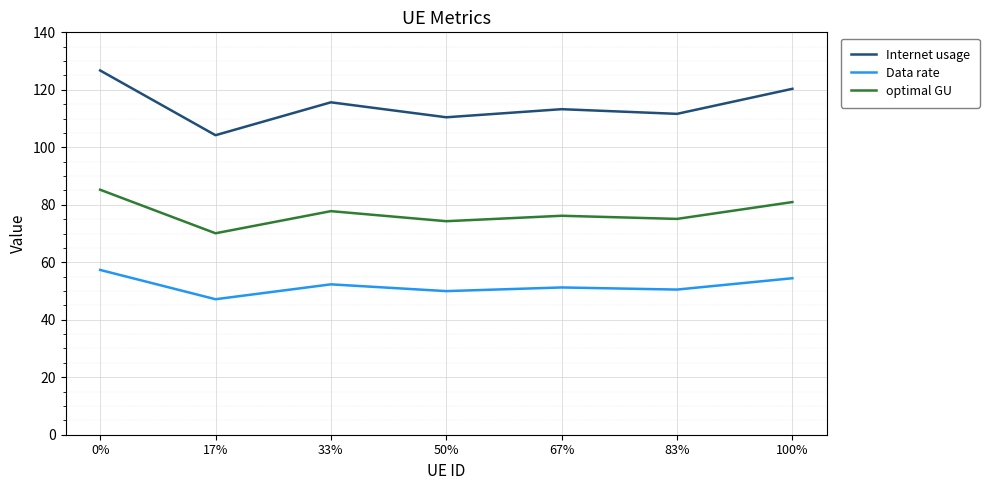

What position from the right is 67%?

3